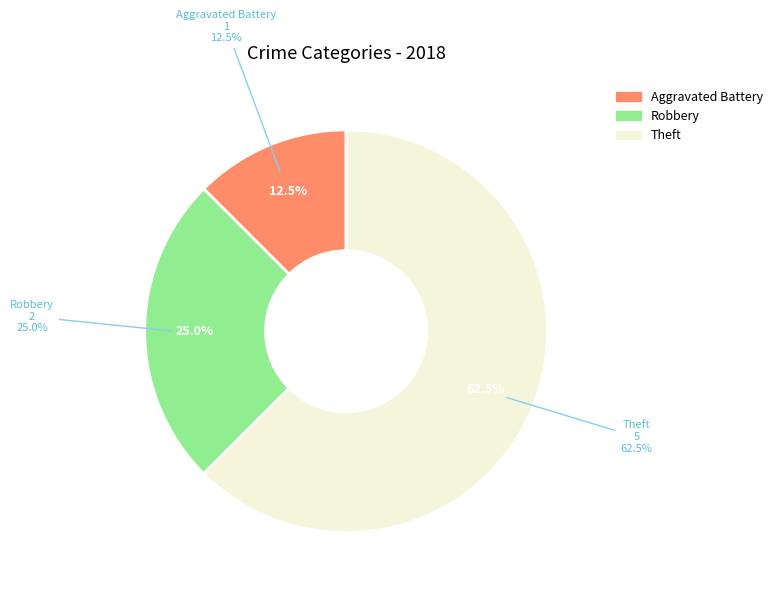

To the nearest percent, what portion does Theft represent?

62%